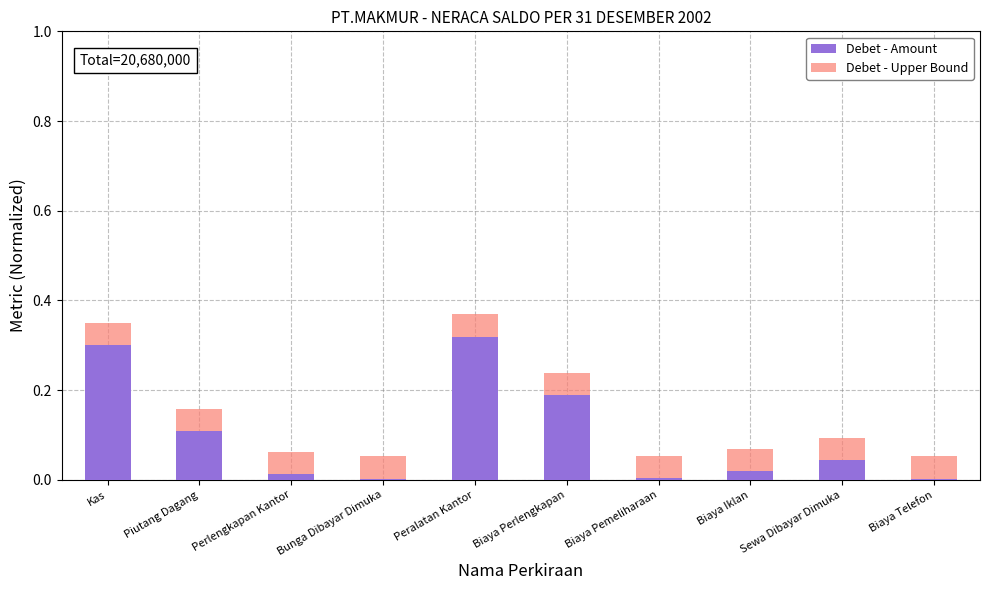

What is the difference between the Debet - Amount values at Biaya Perlengkapan and Piutang Dagang?

0.1